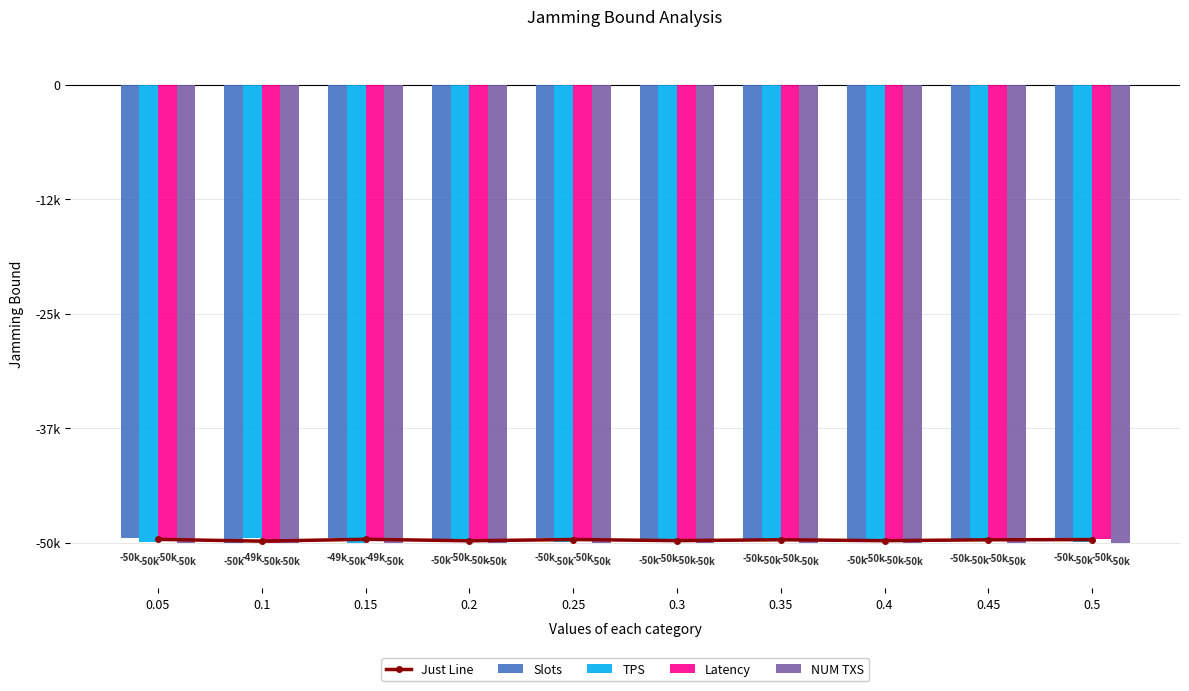

What value does the Slots series have at 0.15?

-49494.2